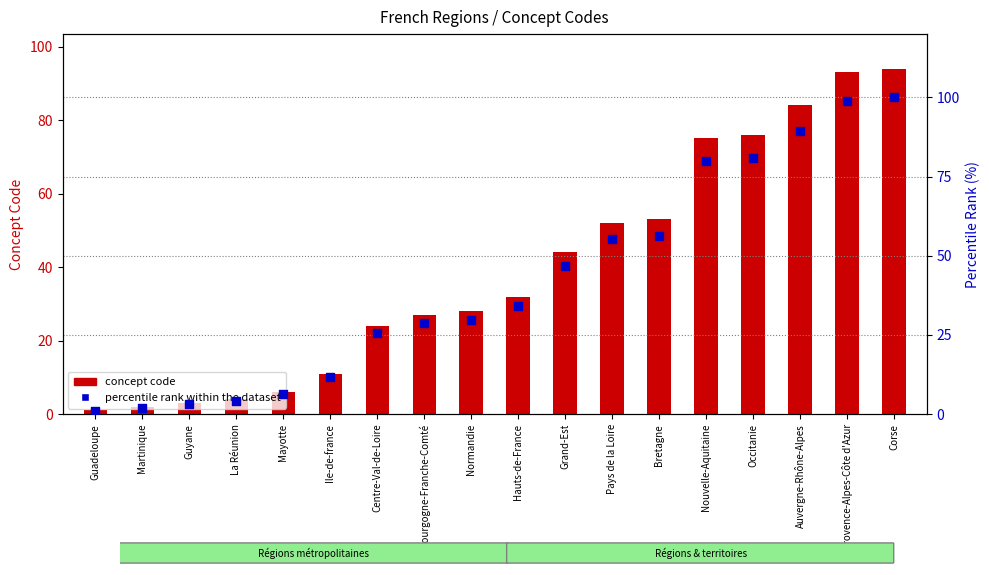

At how many categories does at least one series exceed 57?

5